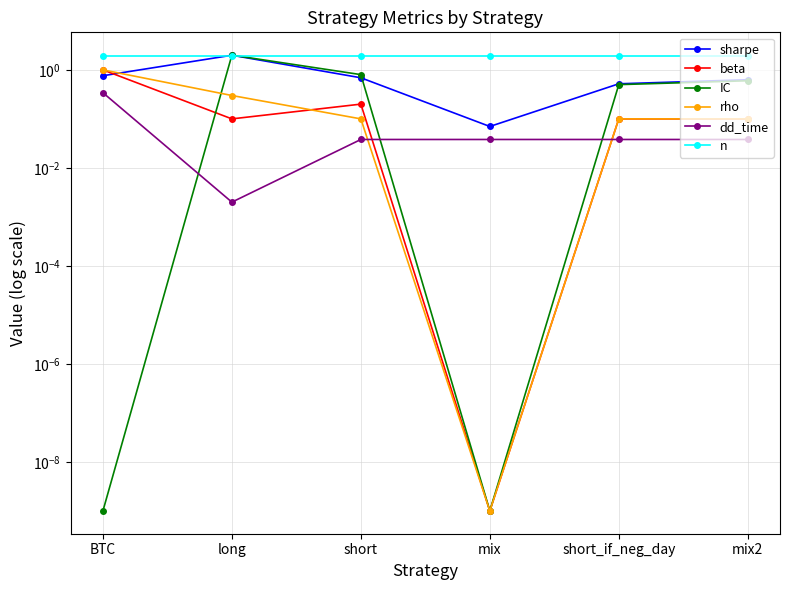

Where is the first local maximum for sharpe?

long